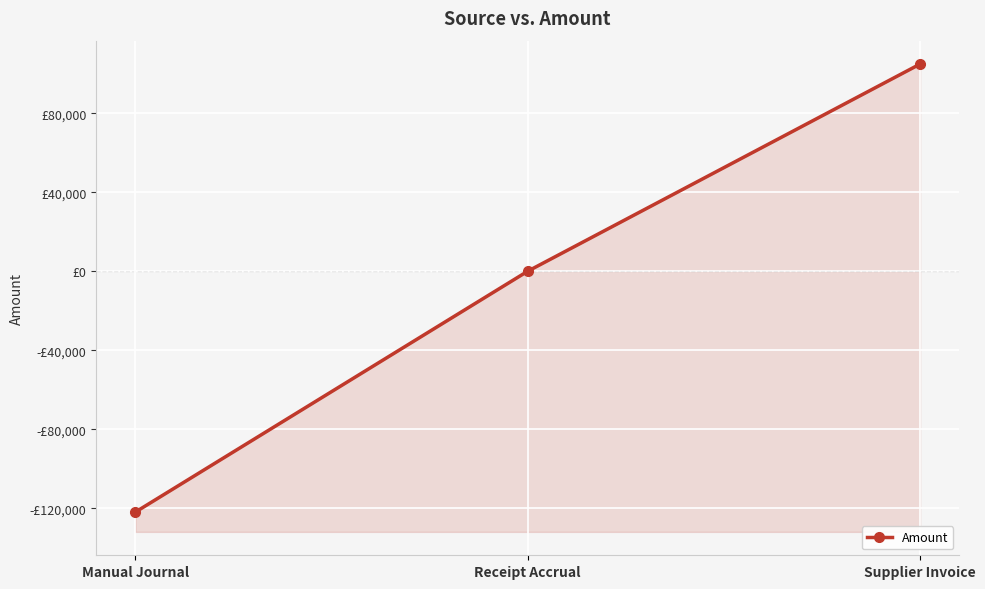

Is this an area chart (filled region under the line)?

No